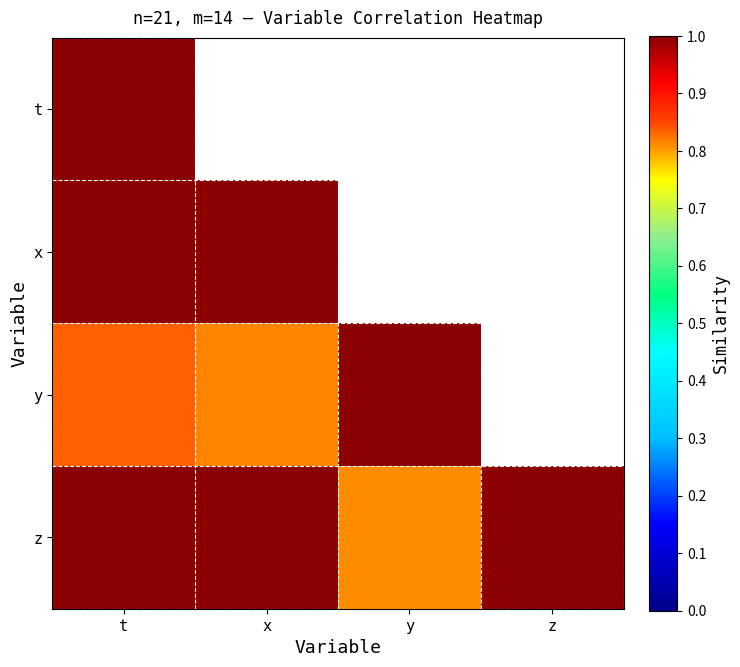

Is the value of y at t greater than the value of z at z?

No